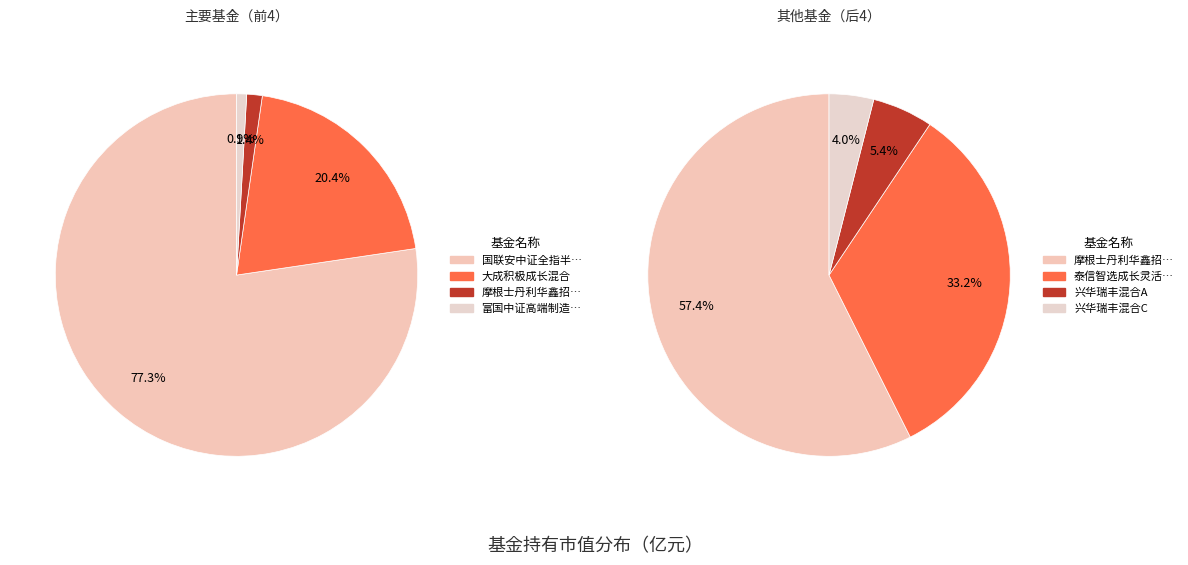

Is it true that 摩根士丹利华鑫招惠一年持有期混合A is 1% of the pie?

True